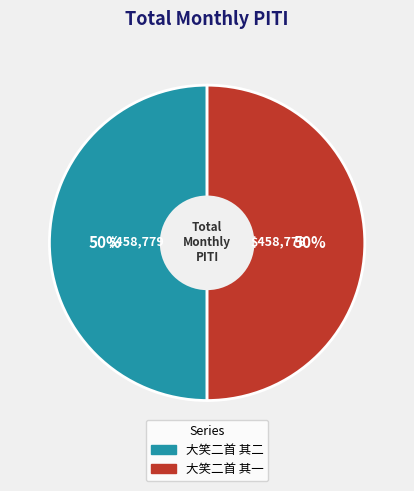

To the nearest percent, what portion does 大笑二首 其二 represent?

50%